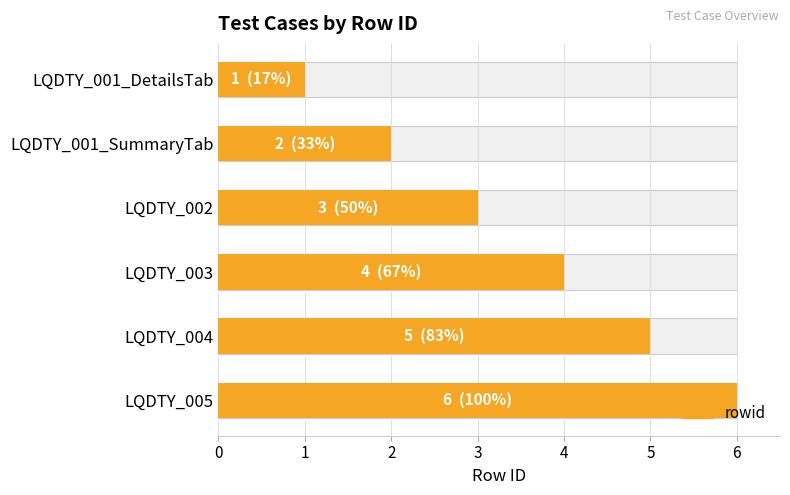

What is the difference between the second highest and minimum values?

4